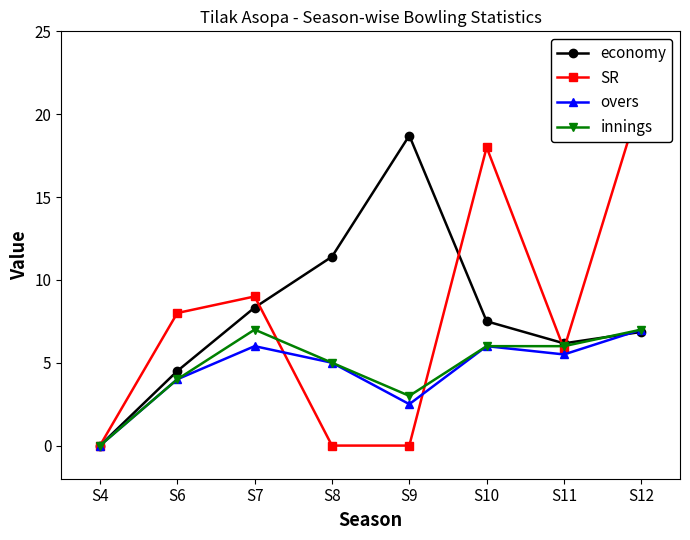

Where is SR nearest to the value 10?

S7